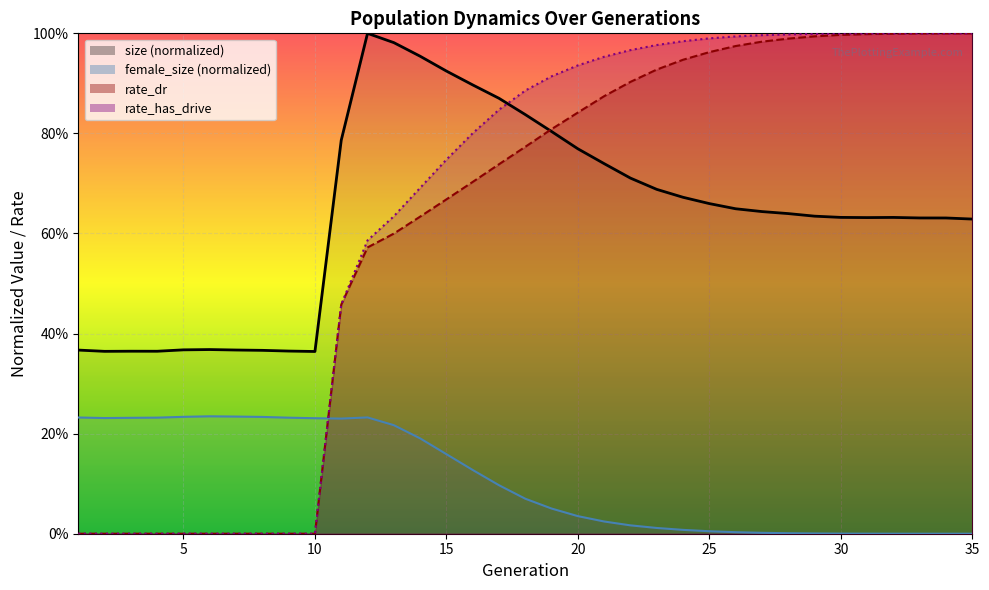

What is the value of the size point at the 33rd from the left?

0.6